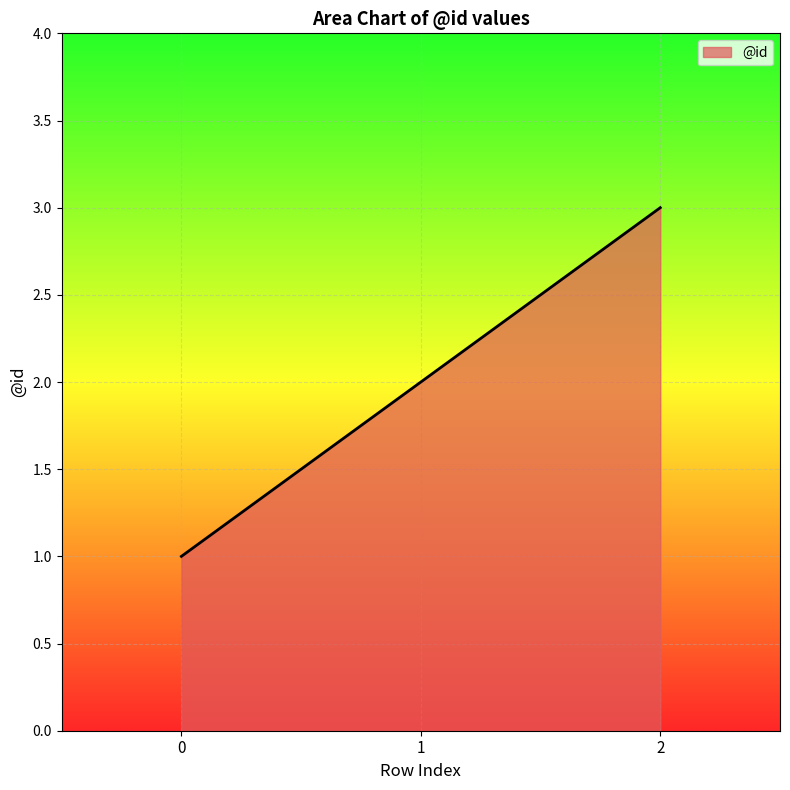

Count the number of categories in the chart.

3